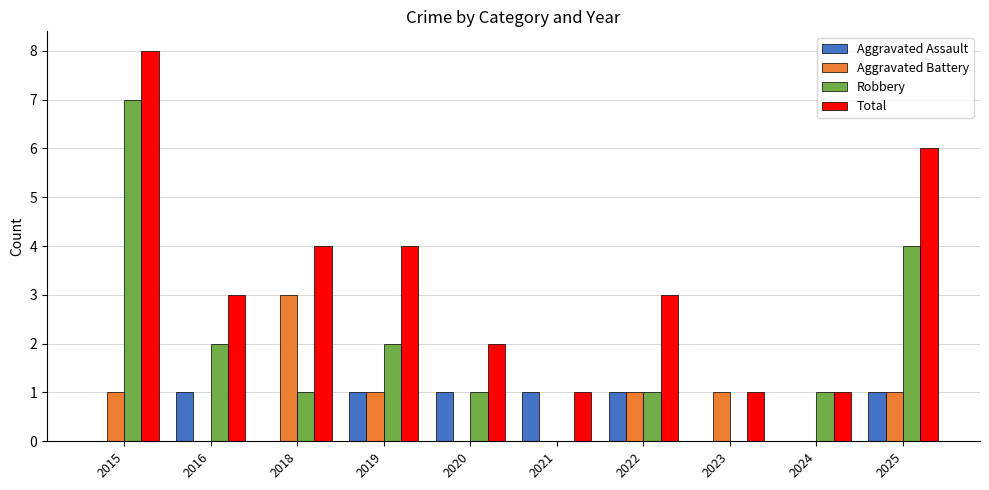

The value of Aggravated Assault at 2015 is 0. True or false?

True